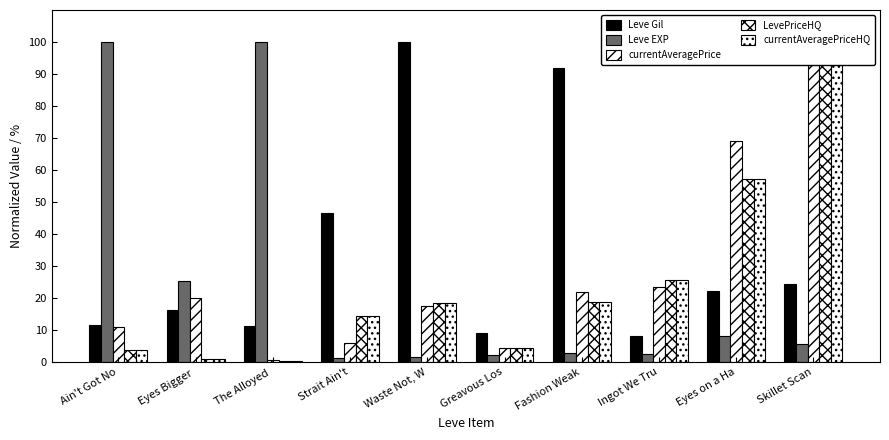

What is the difference between the LevePriceHQ values at Waste Not, W and Skillet Scan?

81.4